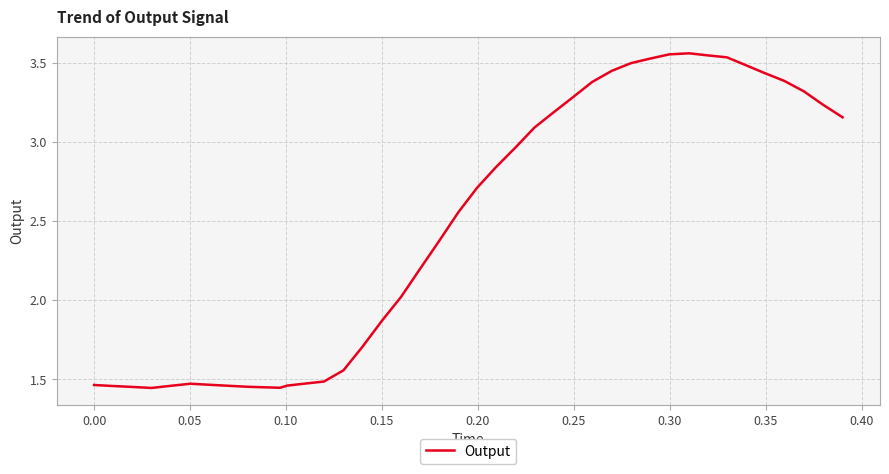

What is the difference between the maximum and minimum values?

2.1